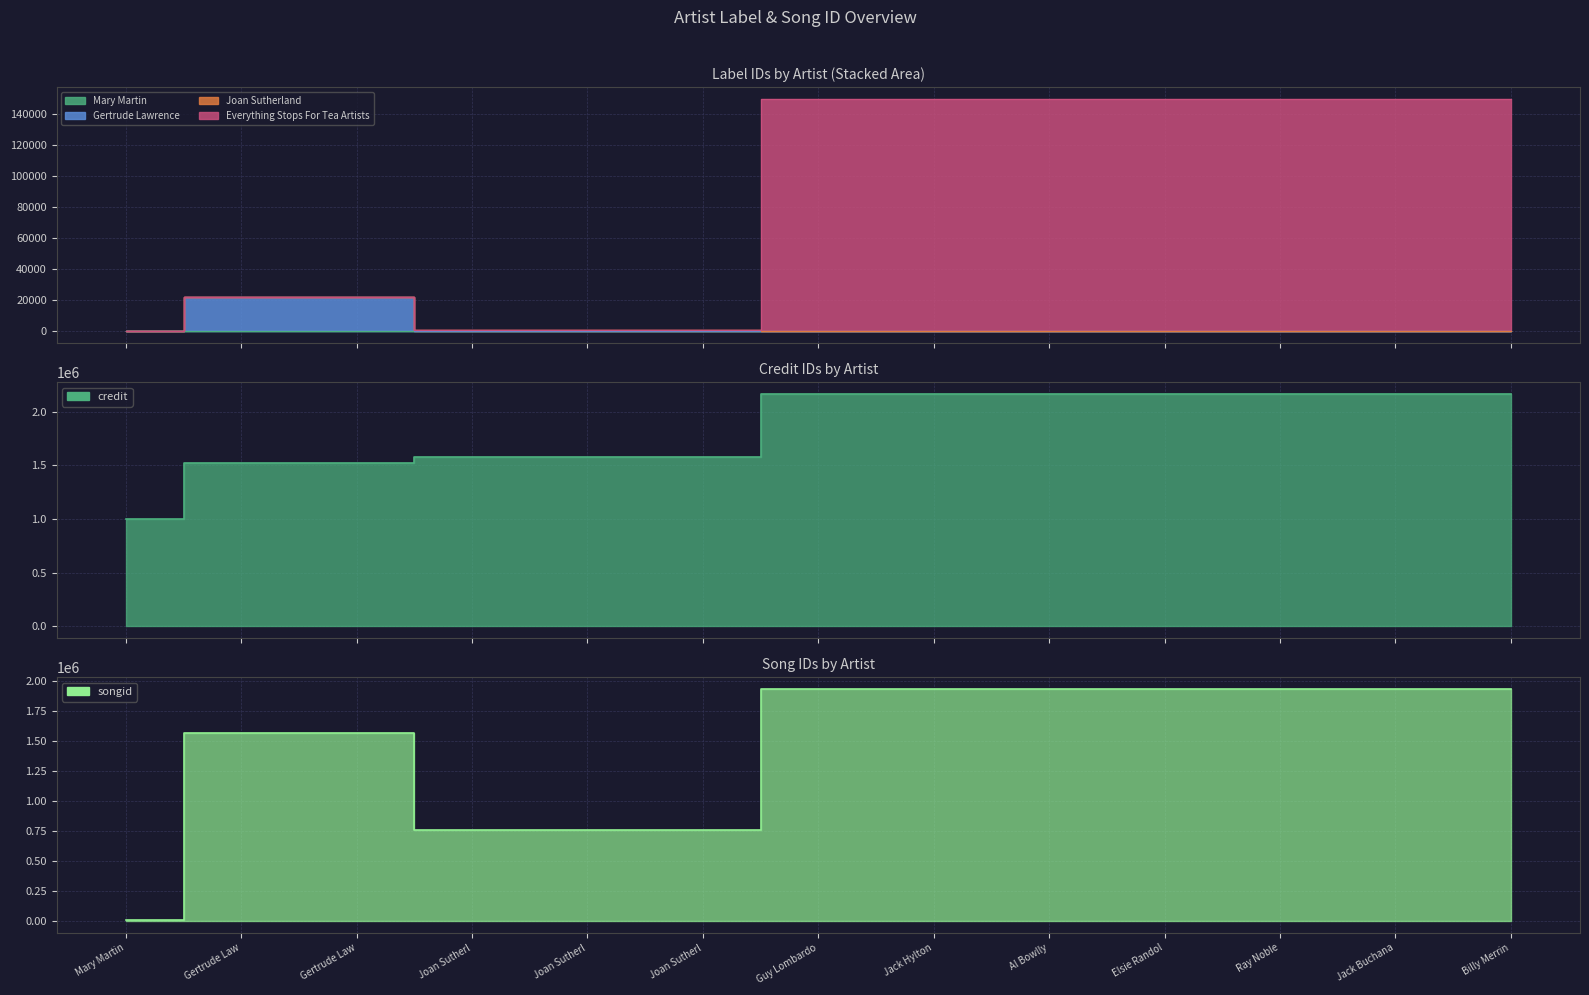

What is the minimum value shown in the chart?

415